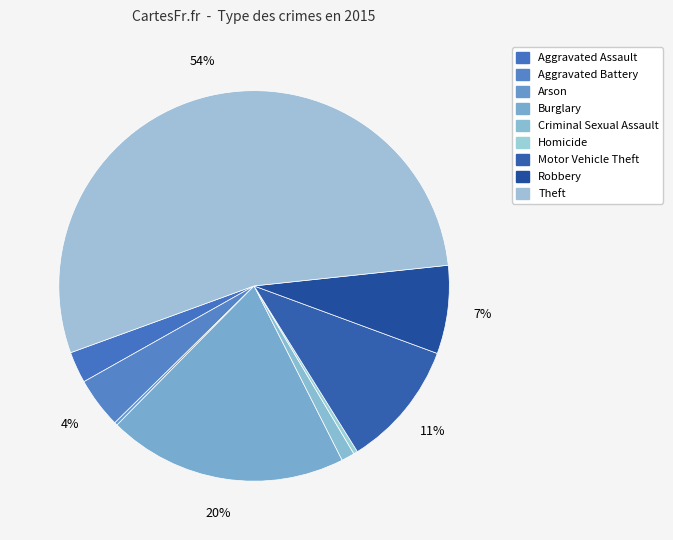

What is the ratio of the value at Arson to the value at Aggravated Battery?

0.1